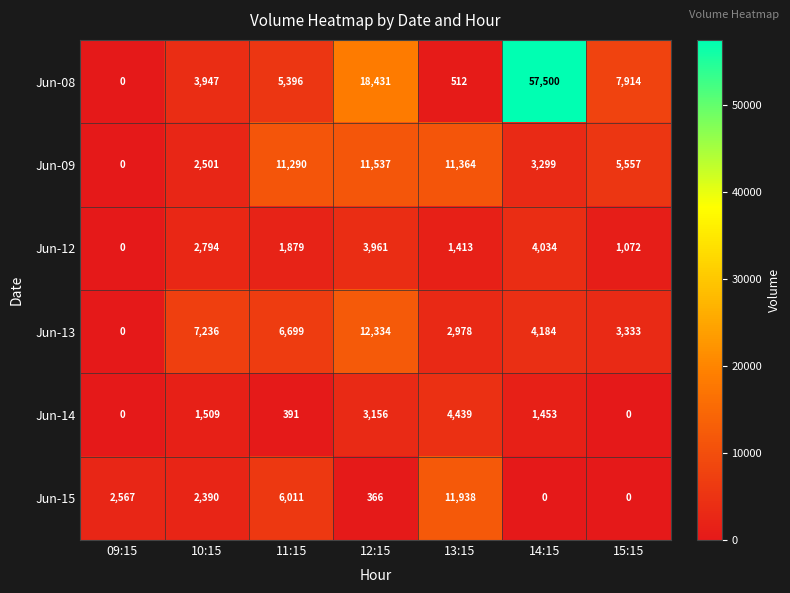

How many data points does each series have?

7